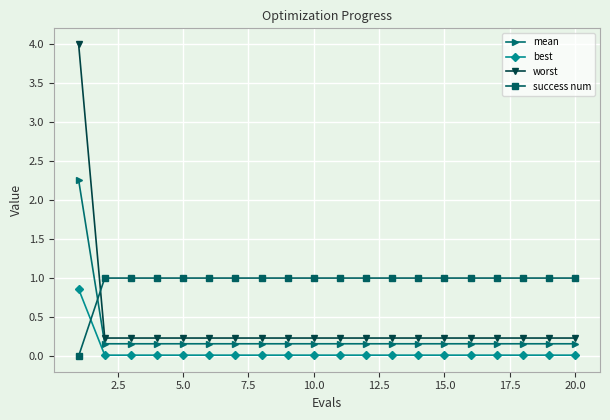

What is the sum of all best values?

1.1